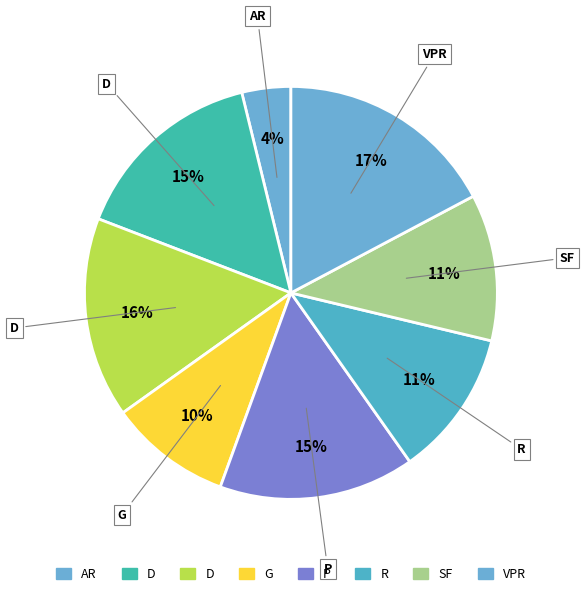

Count the number of slices in the pie.

8